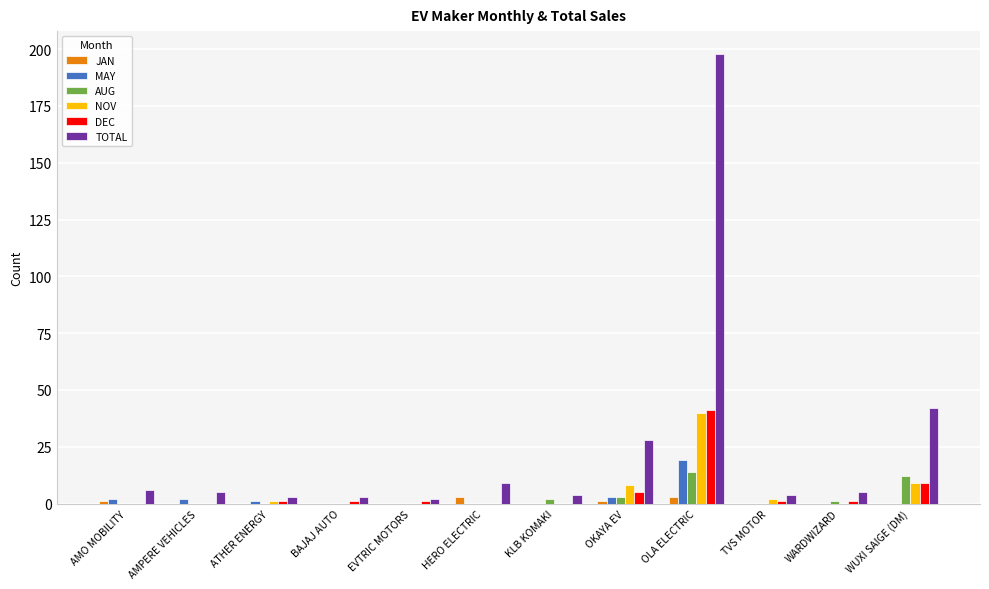

Is it true that JAN equals 0 at AMPERE VEHICLES?

True